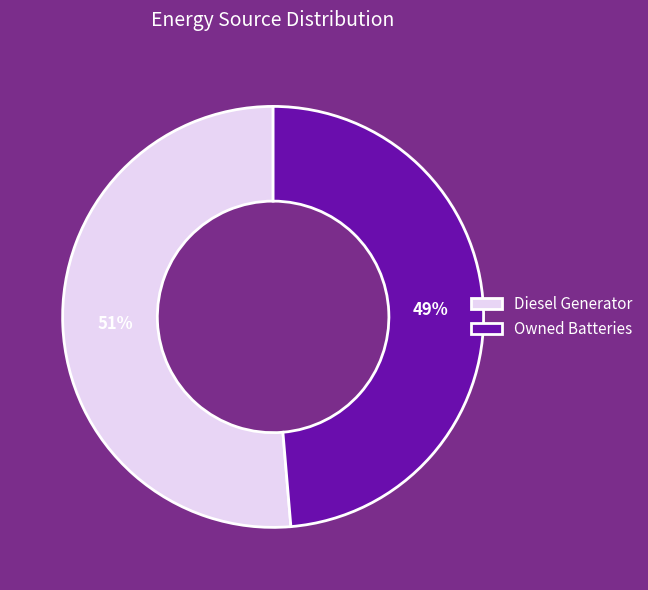

Is it true that Owned Batteries is 49% of the pie?

True